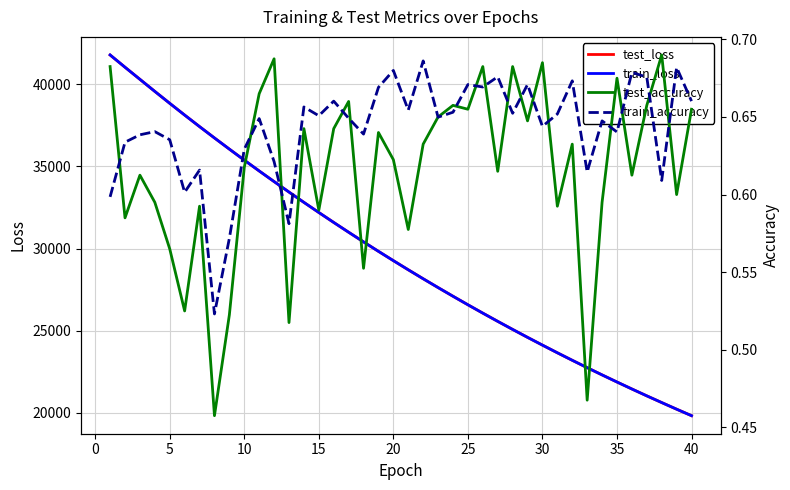

What is the highest value of the train_loss series?

41790.1